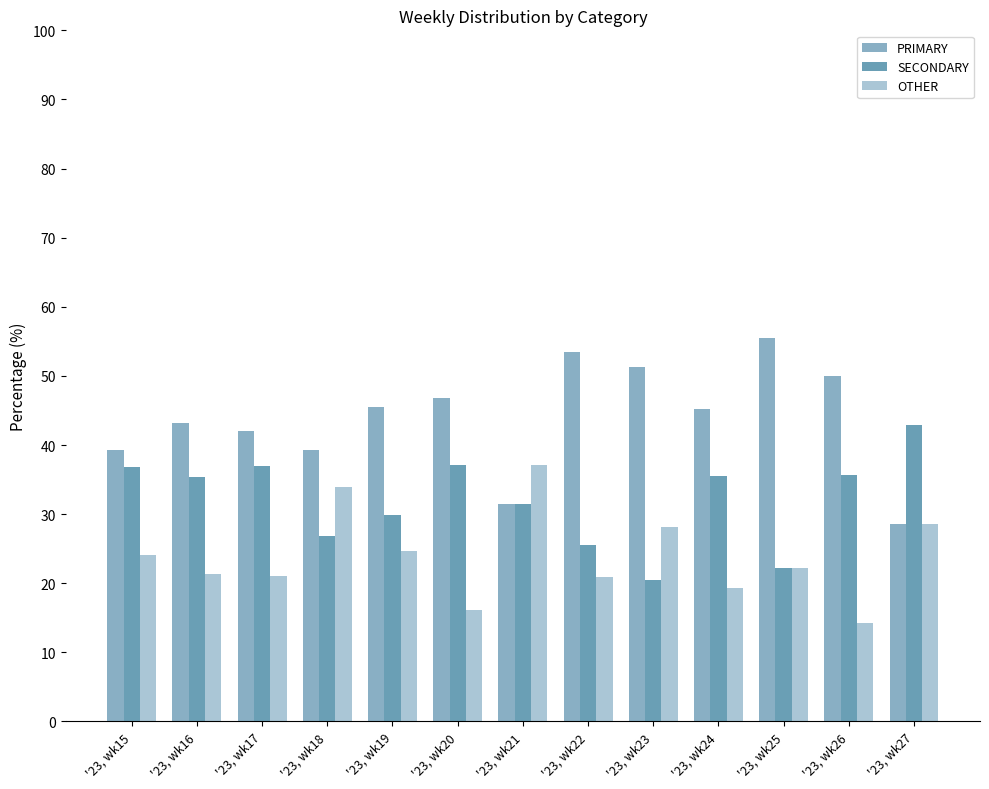

Is the value of OTHER at '23, wk15 greater than the value of SECONDARY at '23, wk18?

No